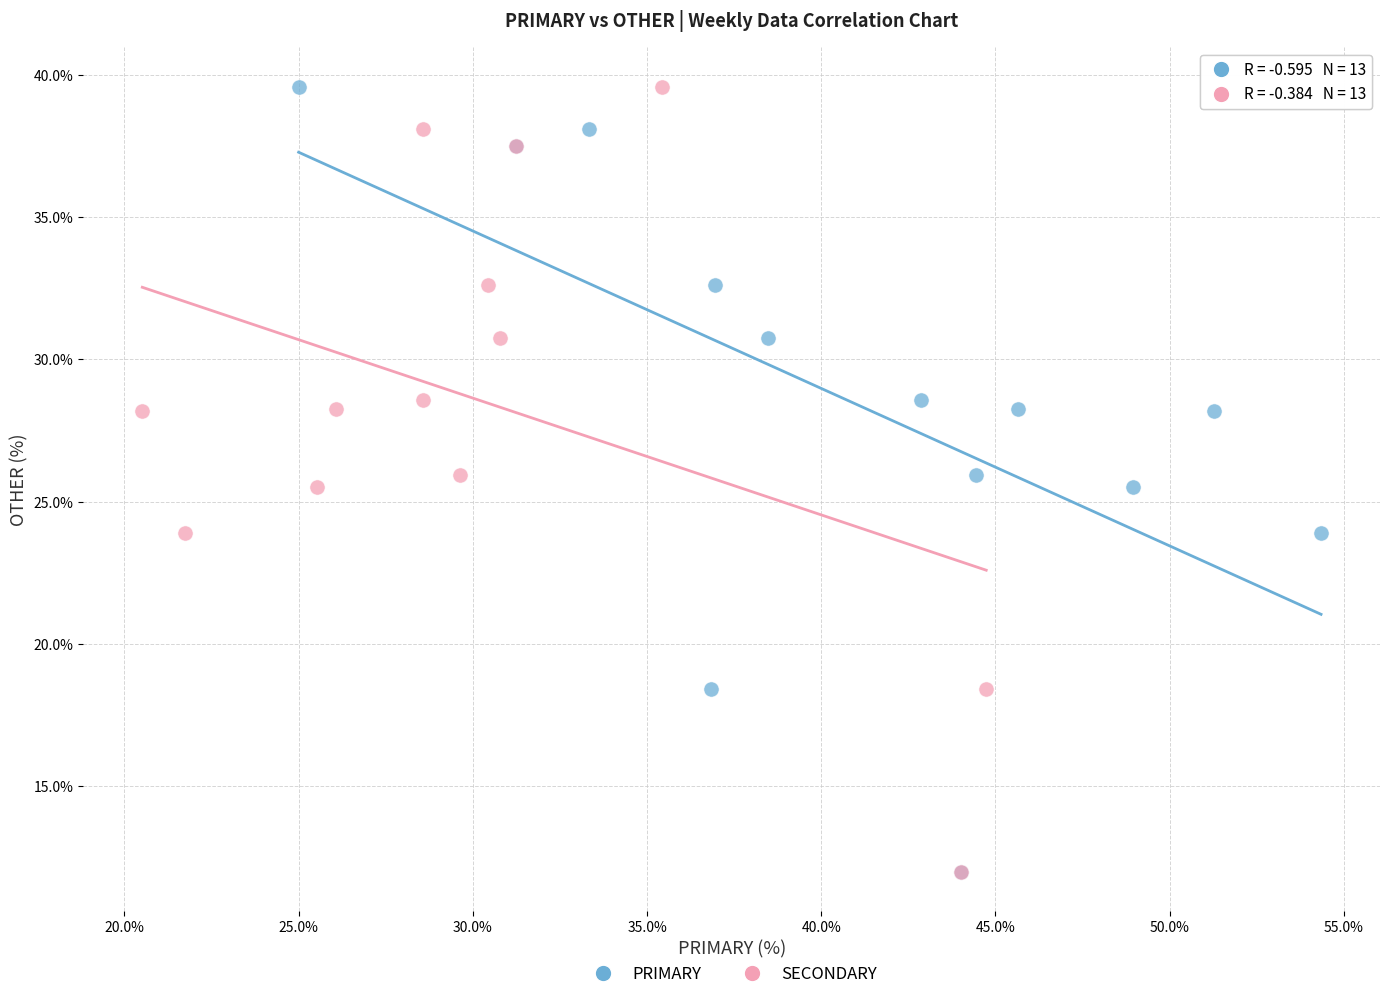

What are all the series names shown in the legend?

PRIMARY, SECONDARY